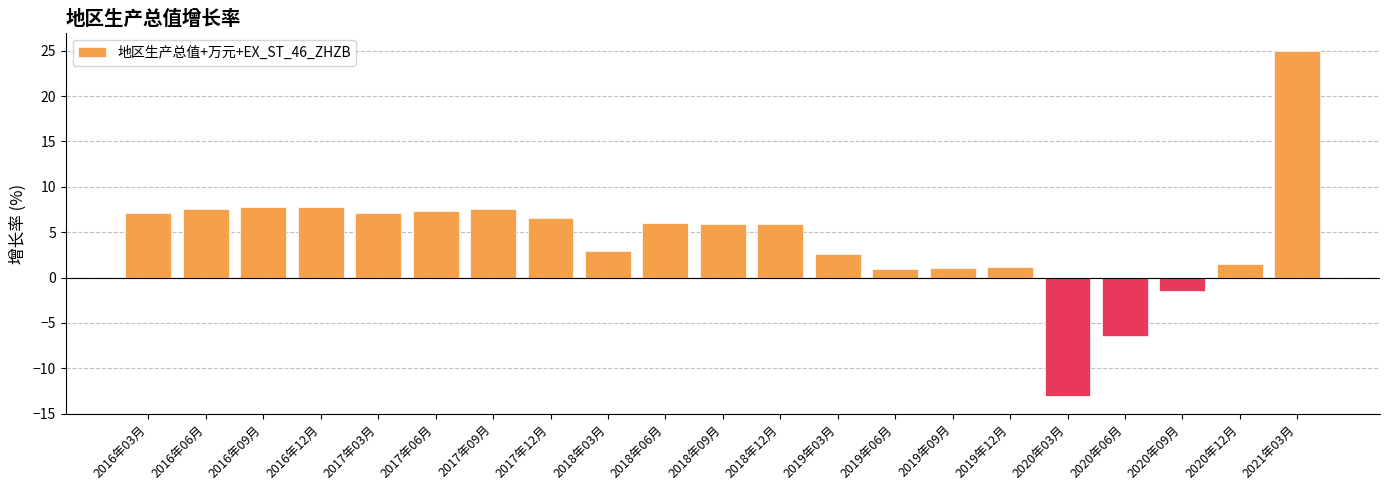

What is the difference between the values at 2017年03月 and 2018年09月?

1.2